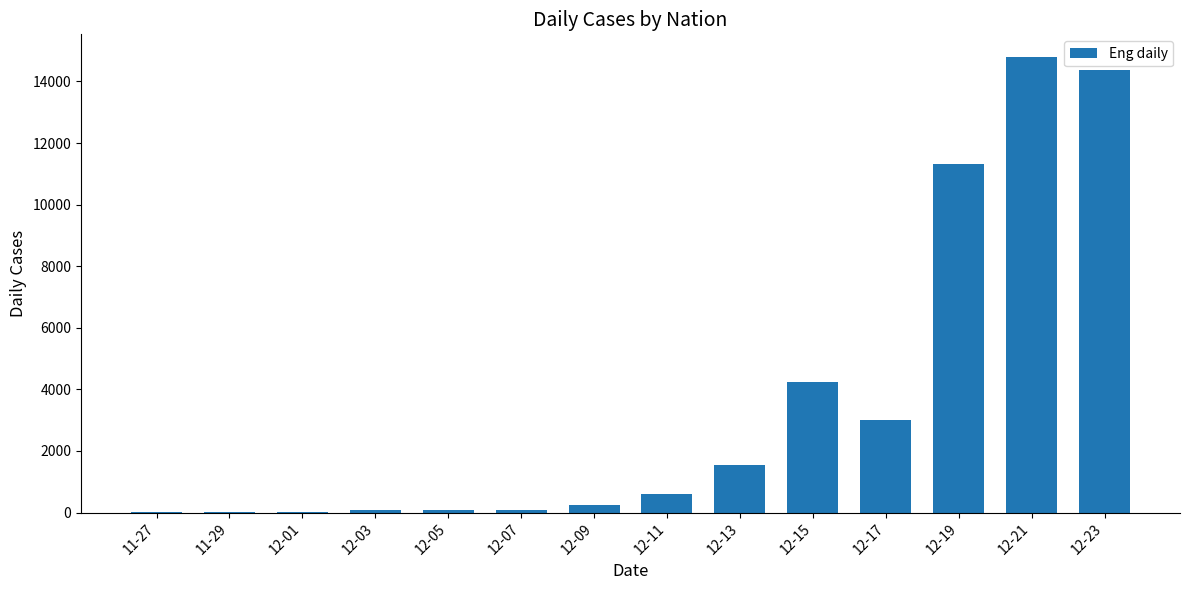

The value at 12-15 is 4237. True or false?

True